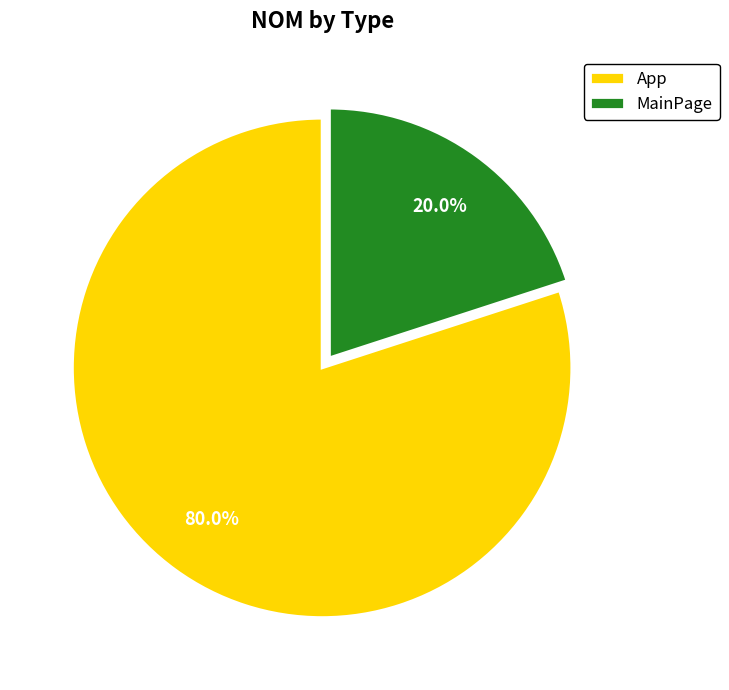

Rank the categories by value from lowest to highest.

MainPage, App